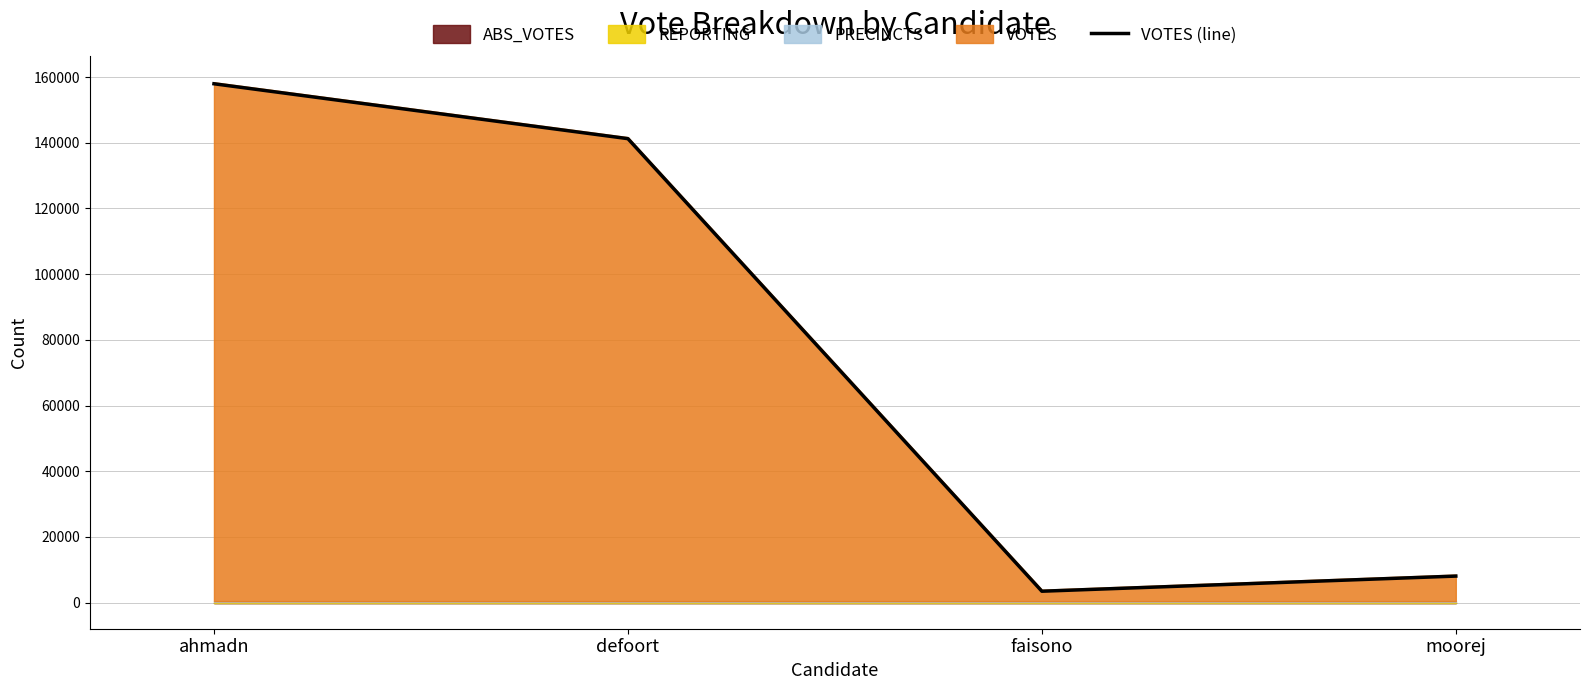

What position from the left is moorej?

4